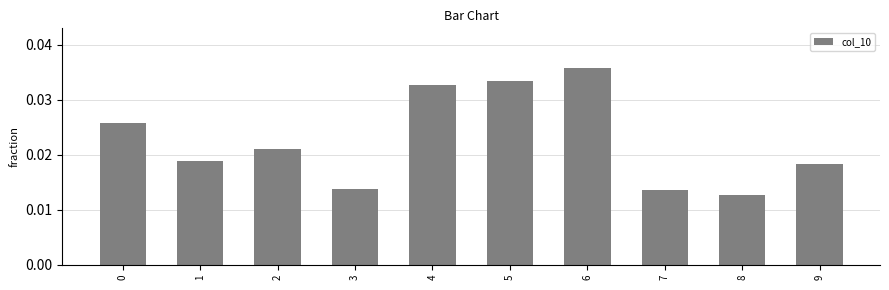

Where is the data nearest to the value 0?

8